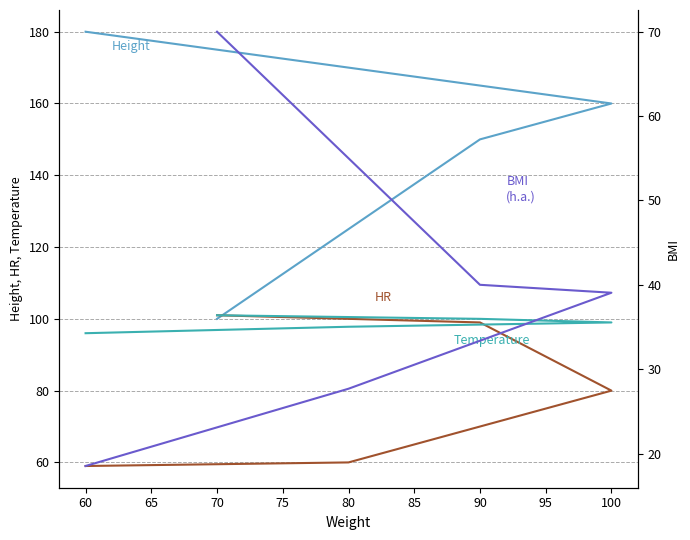

Which series has the widest spread of values?

Height